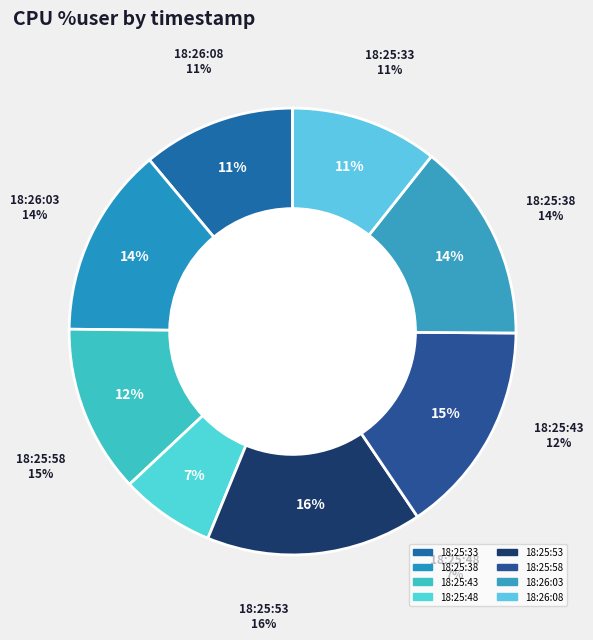

Do 18:25:43 and 18:25:48 together represent more than half of the pie?

No